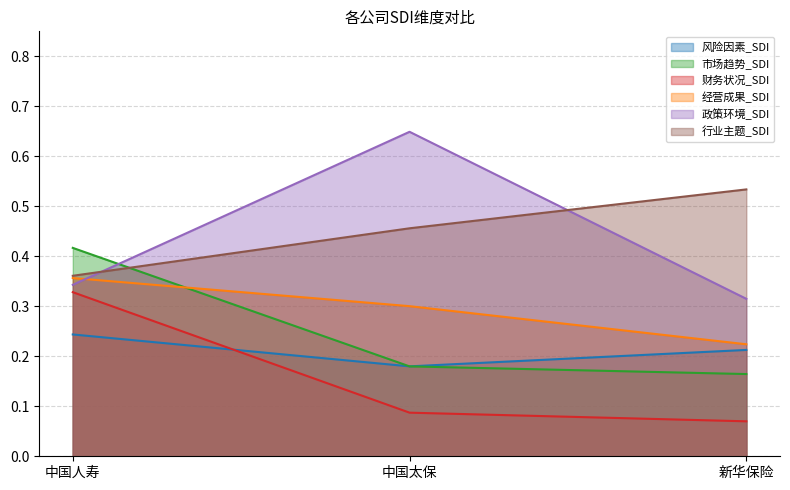

Rank the categories by 财务状况_SDI value from lowest to highest.

新华保险, 中国太保, 中国人寿